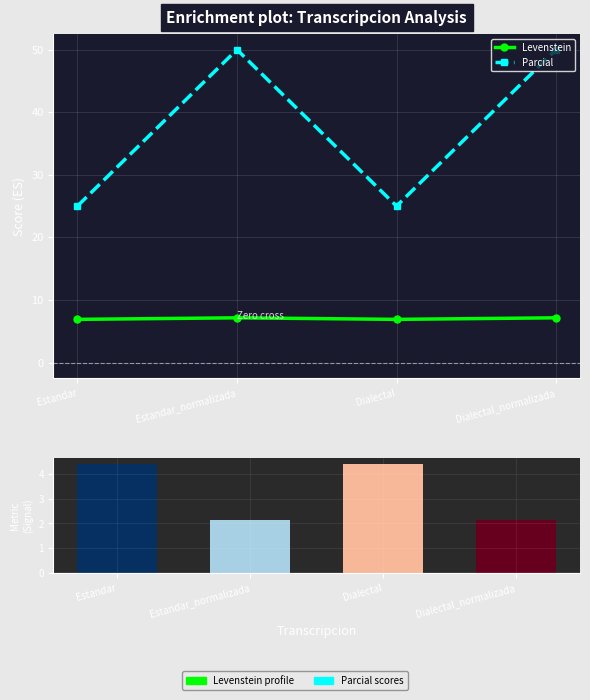

What is the label of the 3rd bar from the right?

Estandar_normalizada